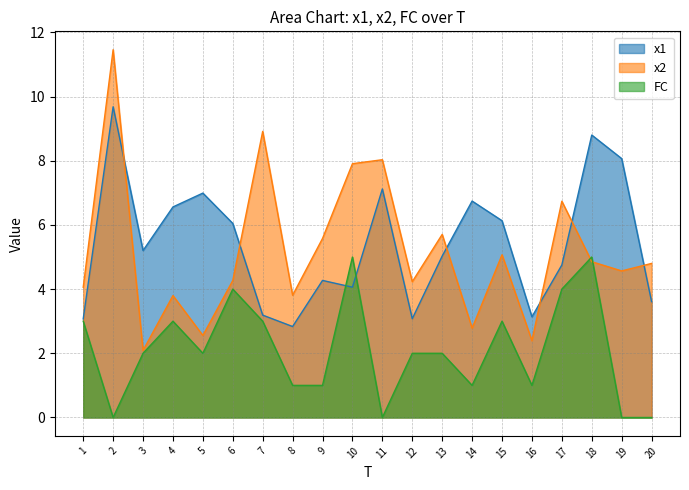

At which label does x1 first exceed 5?

2